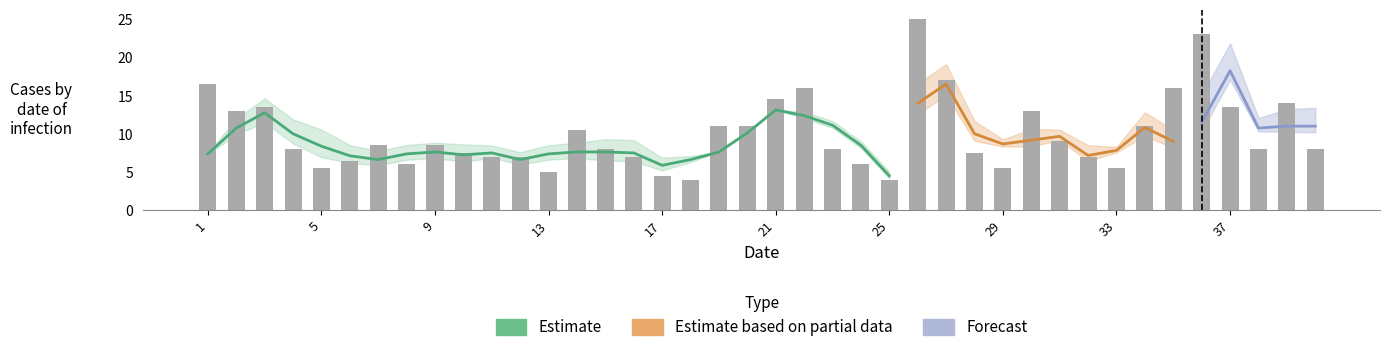

What is the maximum value shown in the chart?

25.0